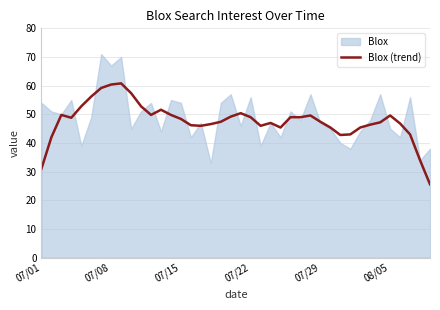

Approximately how many times larger is the value at 30 compared to 31?

1.0